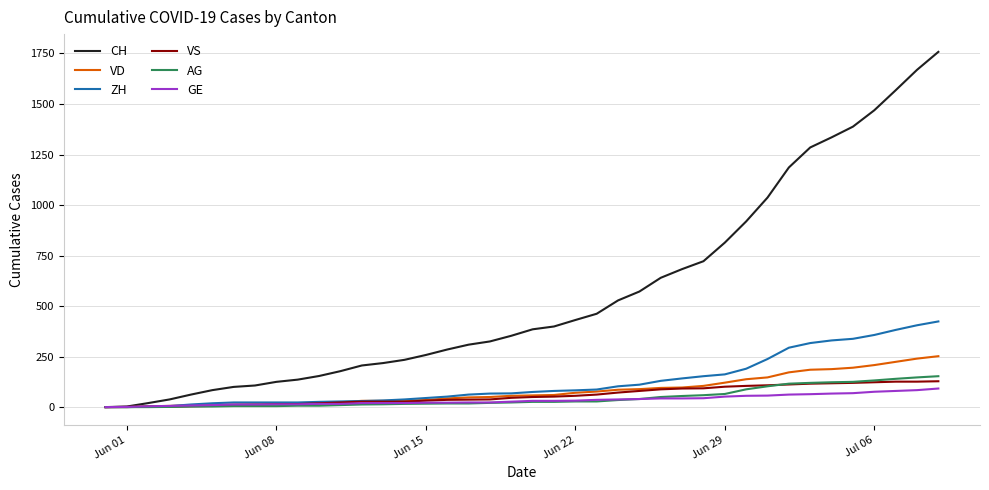

Which series has the largest range (max minus min)?

CH